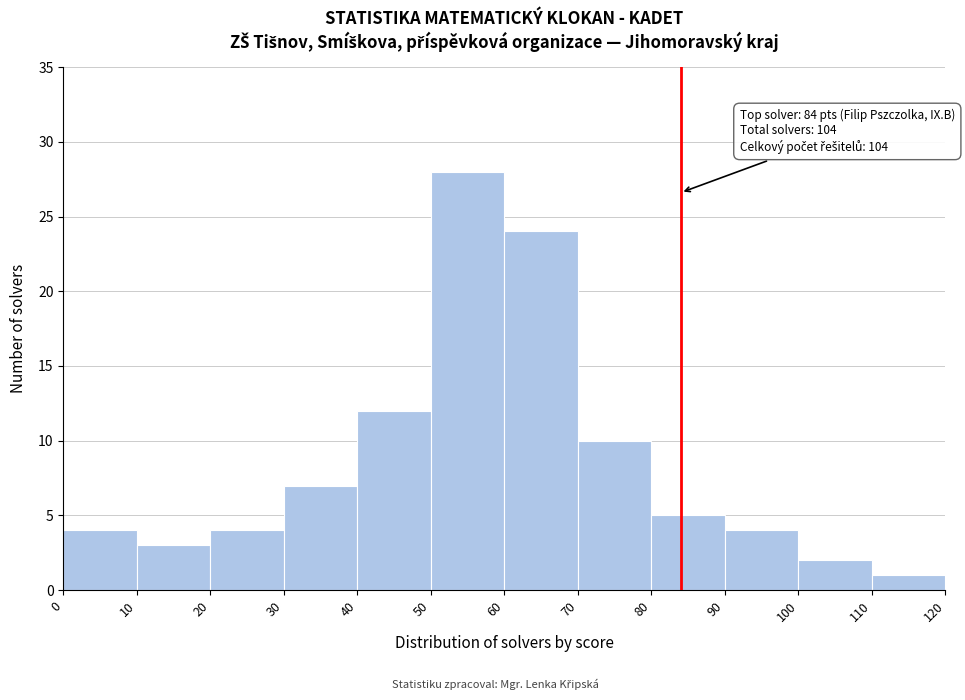

Over which range of the x-axis is the bar tallest?

50 to 60